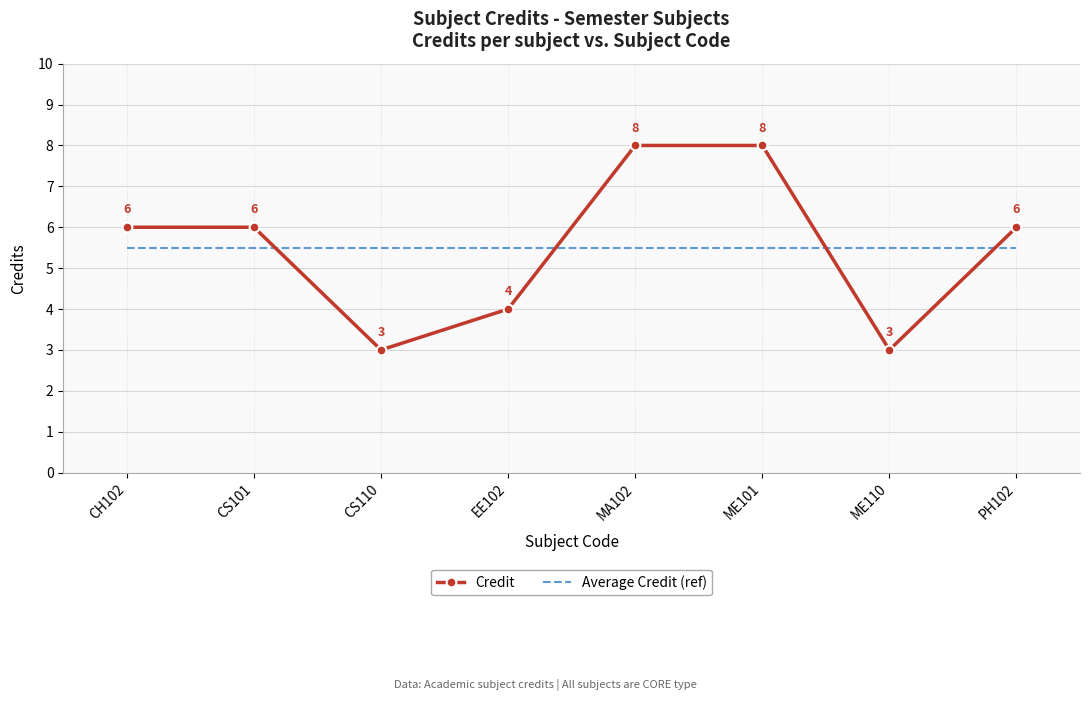

What is the smallest value displayed?

3.0